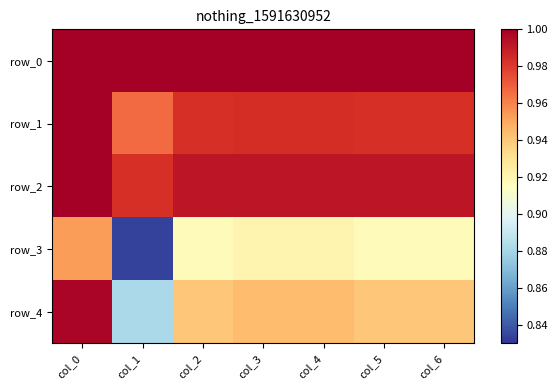

Rank the series by their maximum value, from highest to lowest.

row_0, row_1, row_2, row_4, row_3